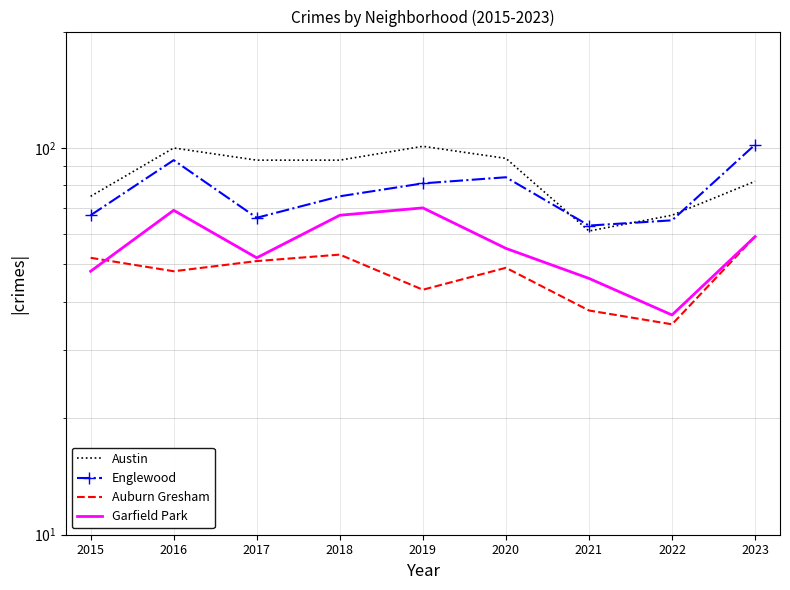

What is the value of the Auburn Gresham point at the 8th from the left?

35